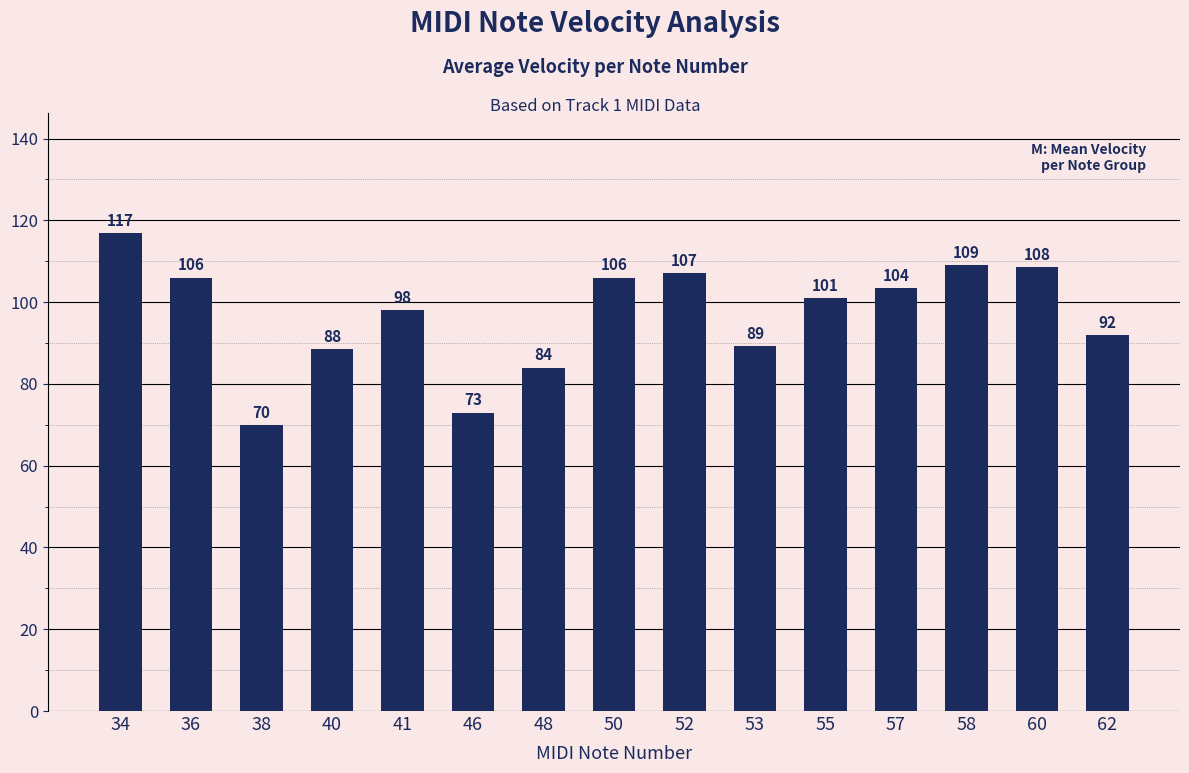

What is the value of the 5th bar from the left?

98.0